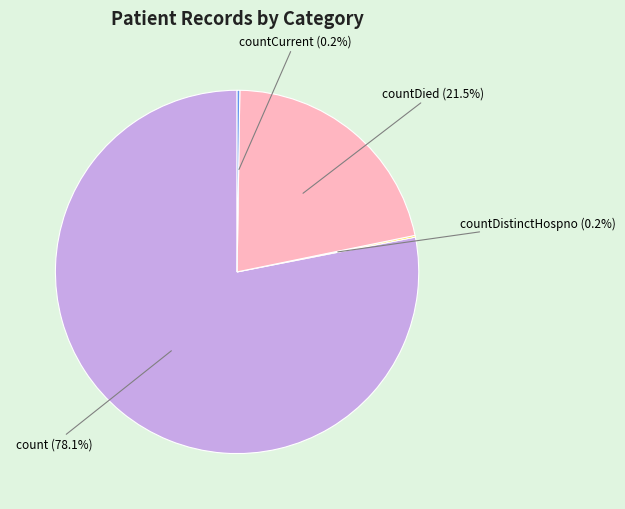

Is there any slice that represents more than half of the pie?

Yes